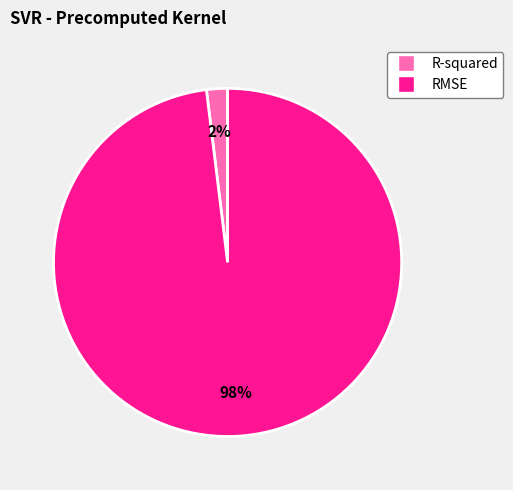

The R-squared slice represents 10% of the pie. True or false?

False